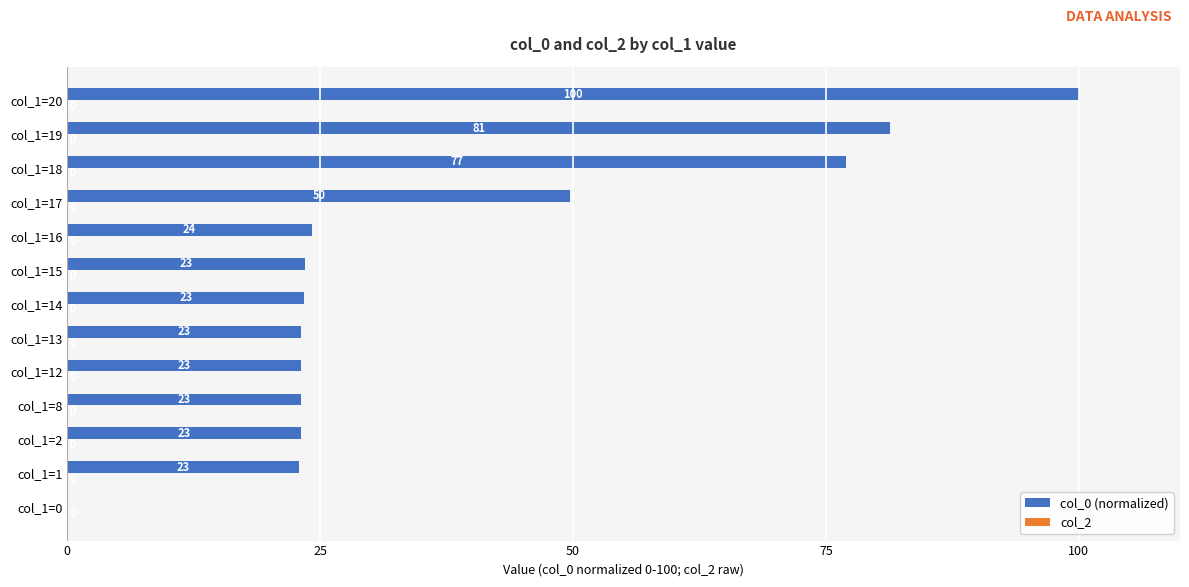

The value at col_1=18 is 107.8. True or false?

False